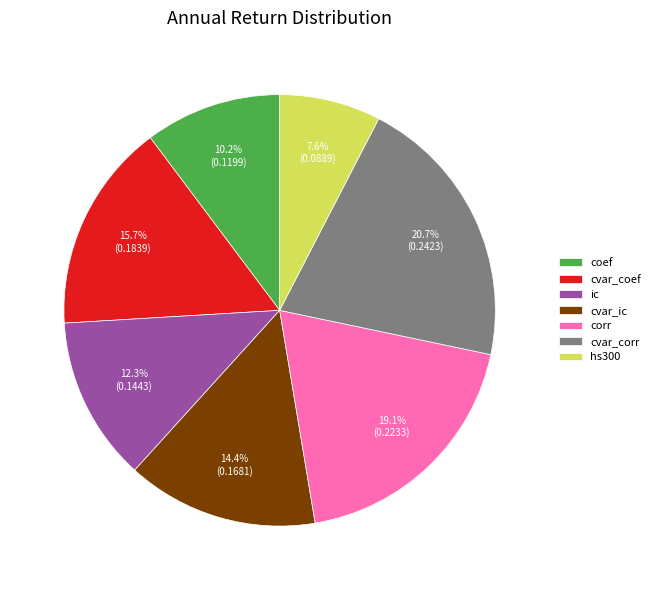

To the nearest percent, what is the average slice percentage?

14%